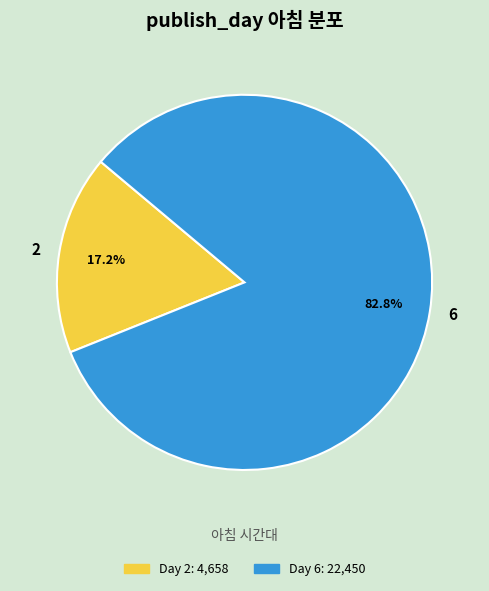

Count the number of slices in the pie.

2